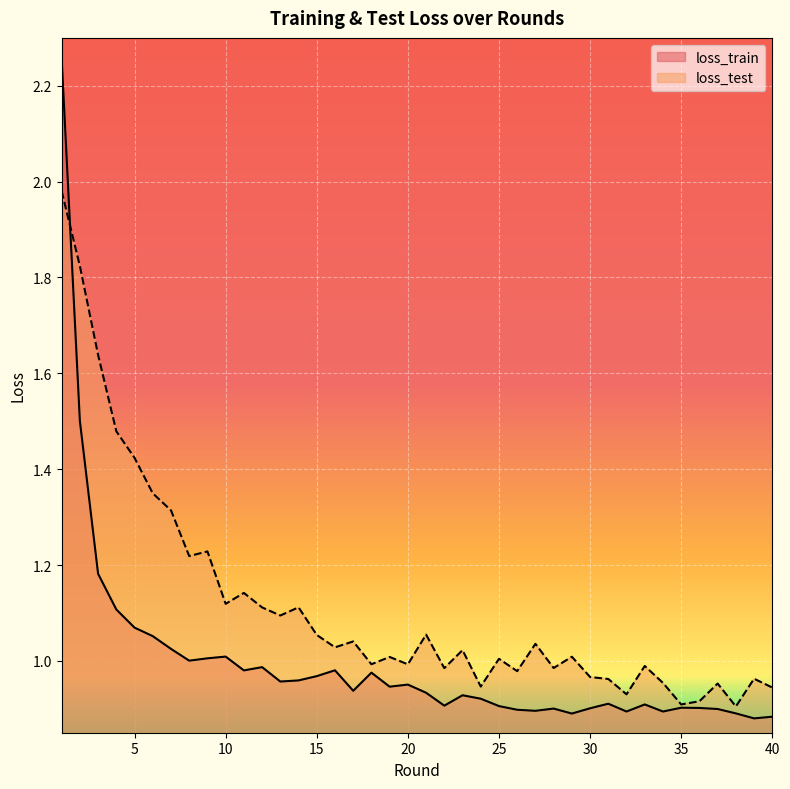

Between 32 and 11, which is larger?

11